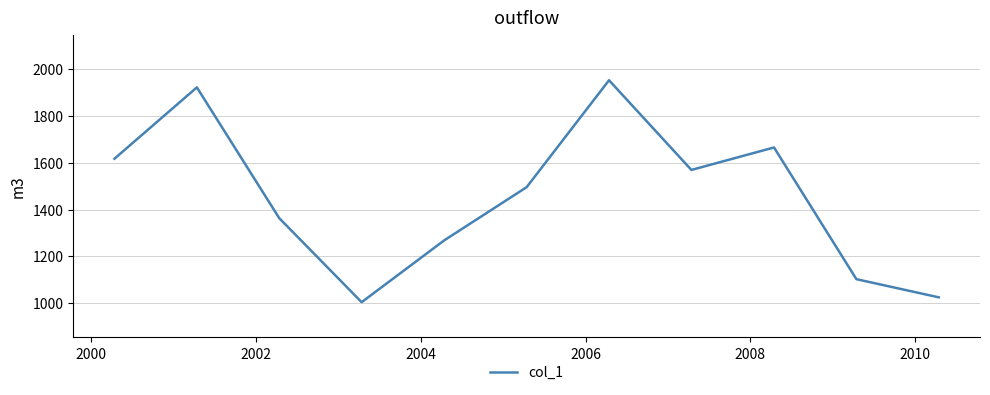

What is the difference between the maximum and minimum values?

948.6